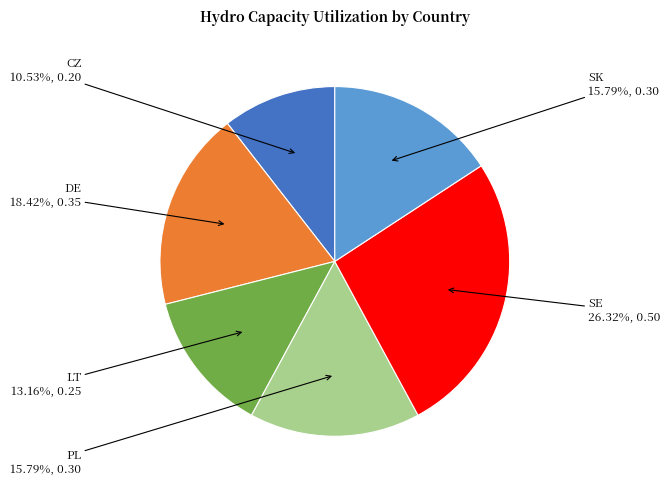

What portion of the pie excludes SK?

84.2%